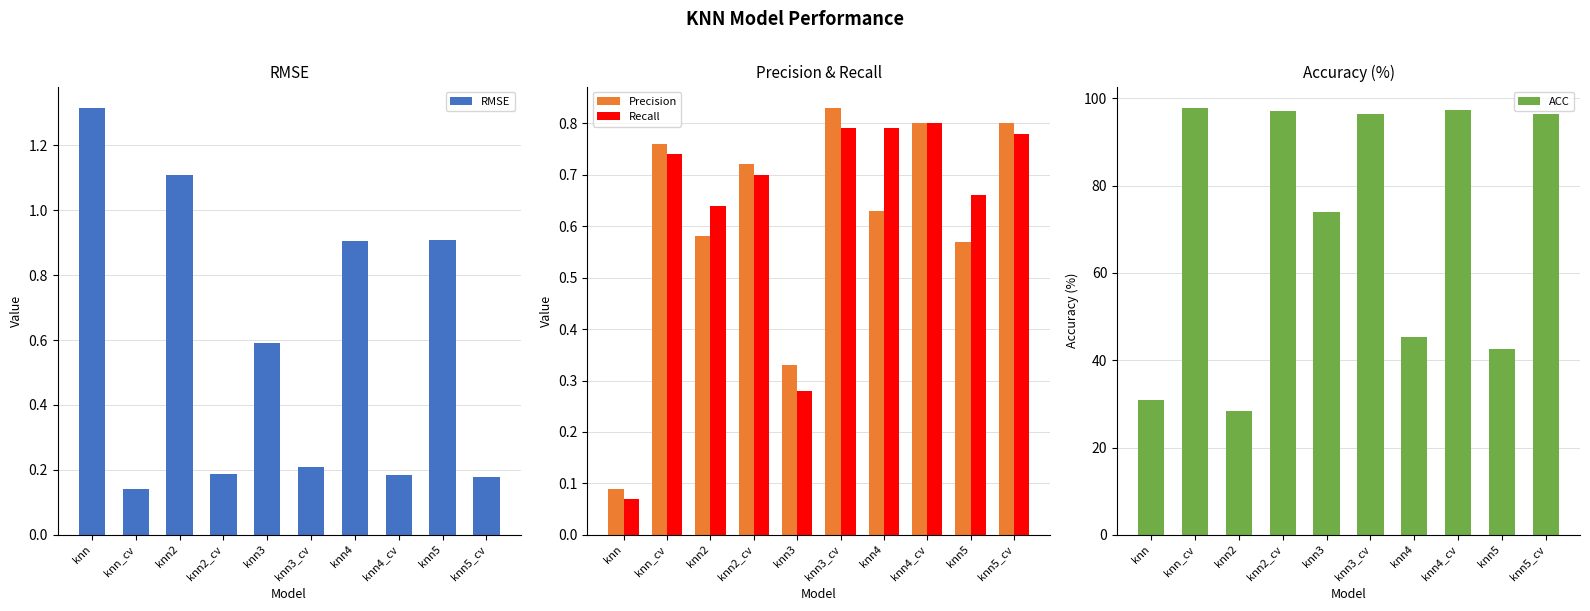

Is the value of Precision at knn2 greater than the value of Recall at knn4?

No